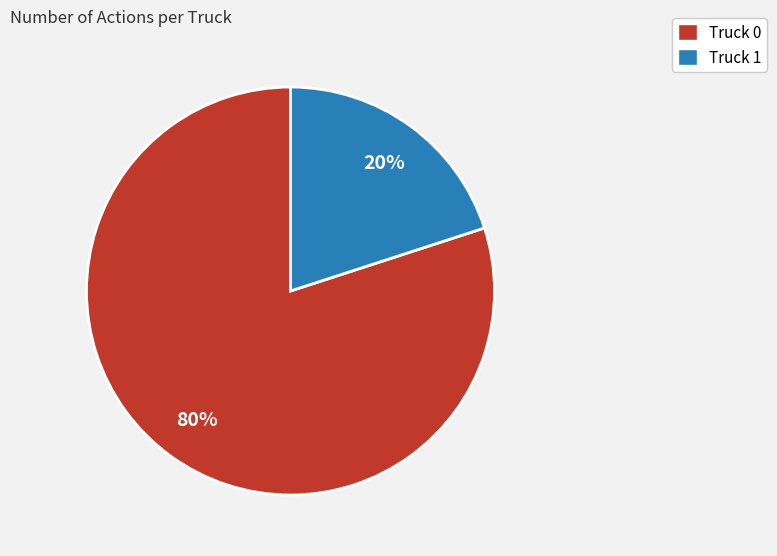

Count the number of slices in the pie.

2